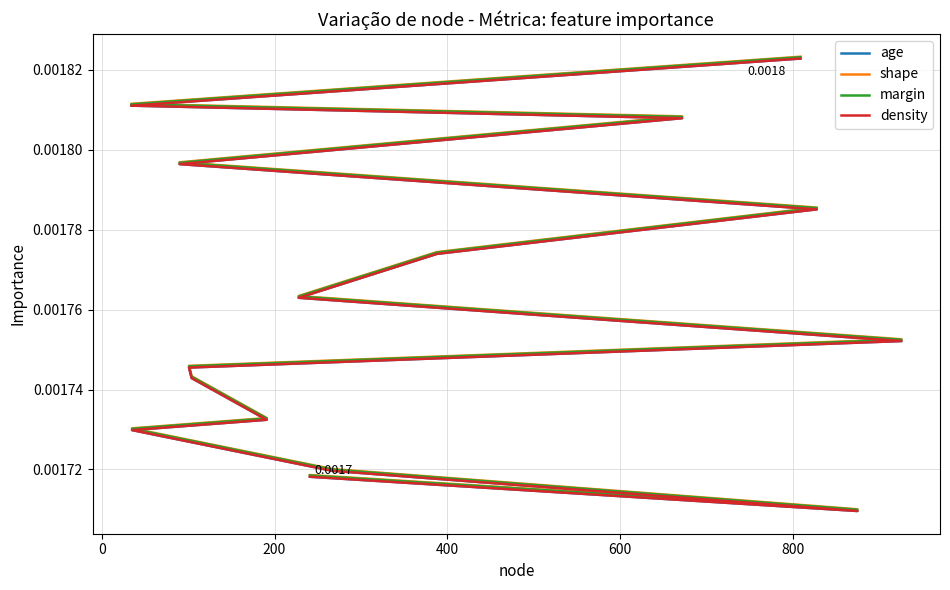

True or false: age has more than 1 points higher than both neighbors.

False